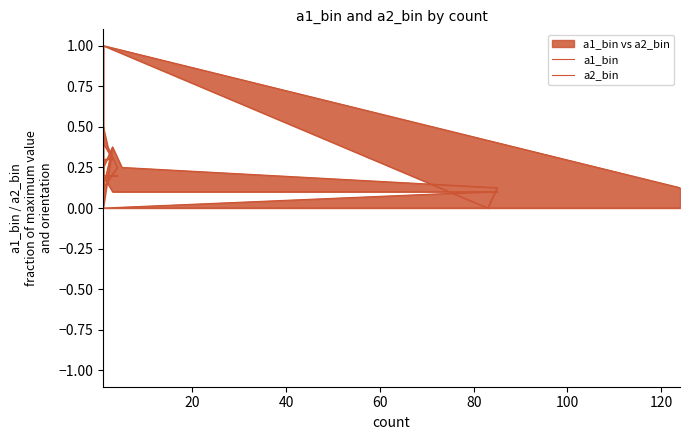

Is the value of a1_bin at 60 greater than the value of a2_bin at 13?

No